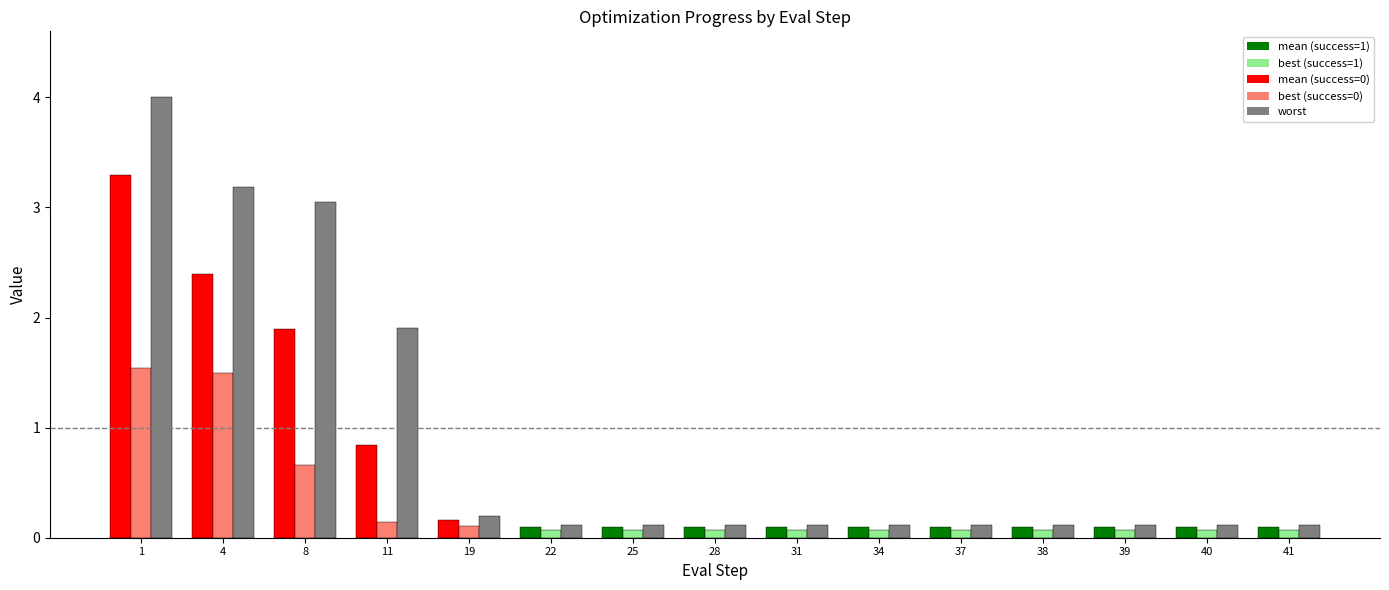

What is the sum of the worst values at 39 and 28?

0.2